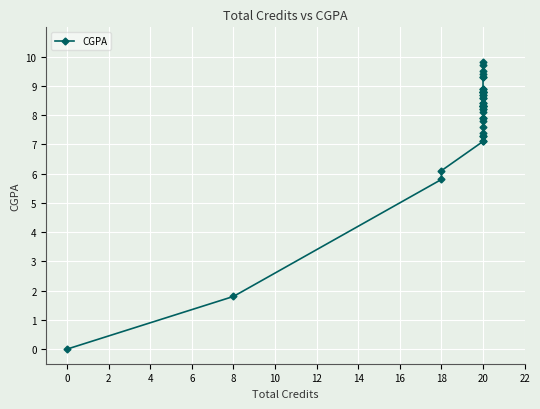

The chart shows a value of 6.2 at 20. True or false?

False